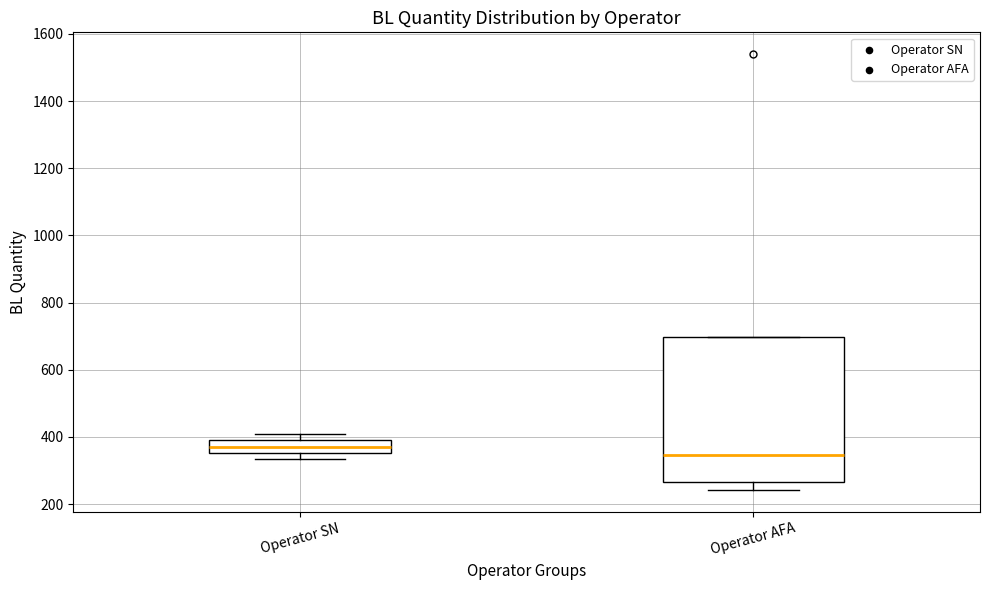

Reading left to right, read every box against the y-axis: the position of its median line, the range the box covers, and the ends of its whiskers. The values are not printed on the chart, so give them approximately, as read against the axis.

Operator SN: median 380, box 360 to 400, whiskers 340 to 400 (just above the box's upper edge)
Operator AFA: median 340, box 260 to 700, whiskers 240 to 700